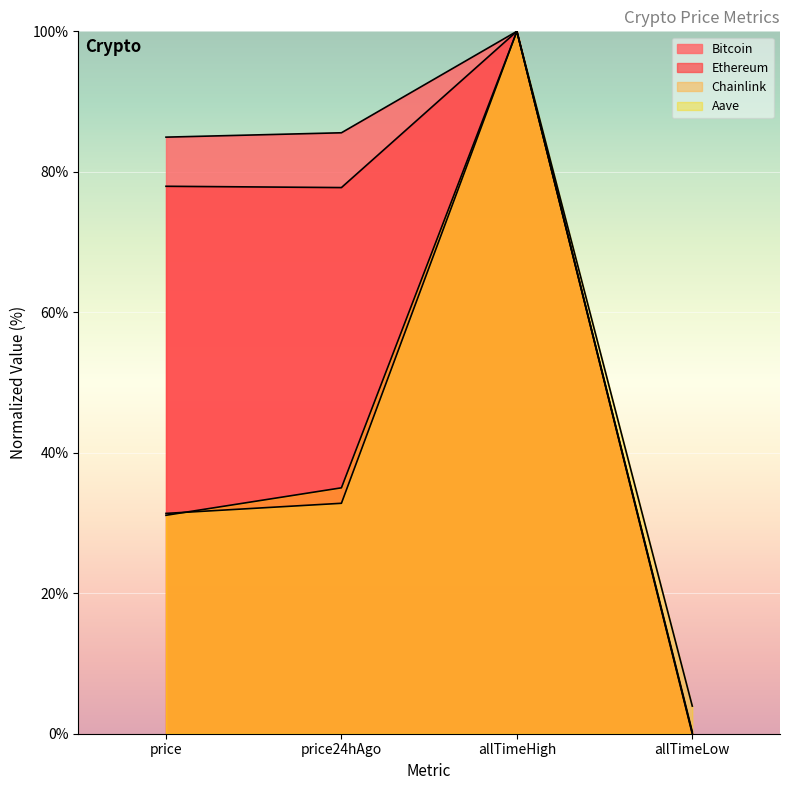

What is the difference between the second highest and minimum values in the Aave series?

31.1